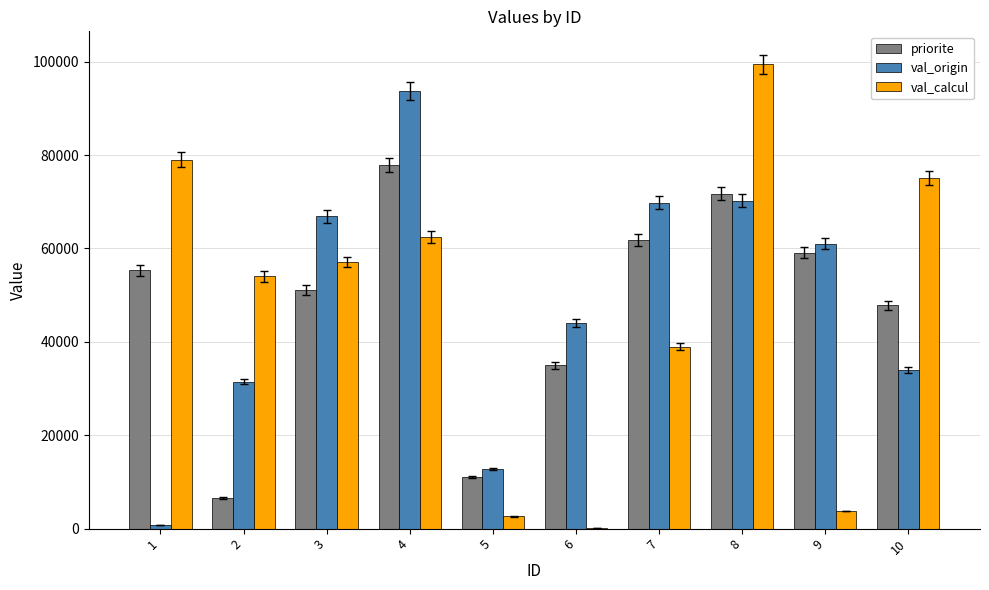

Is the value of val_origin at 4 greater than the value of val_calcul at 6?

Yes